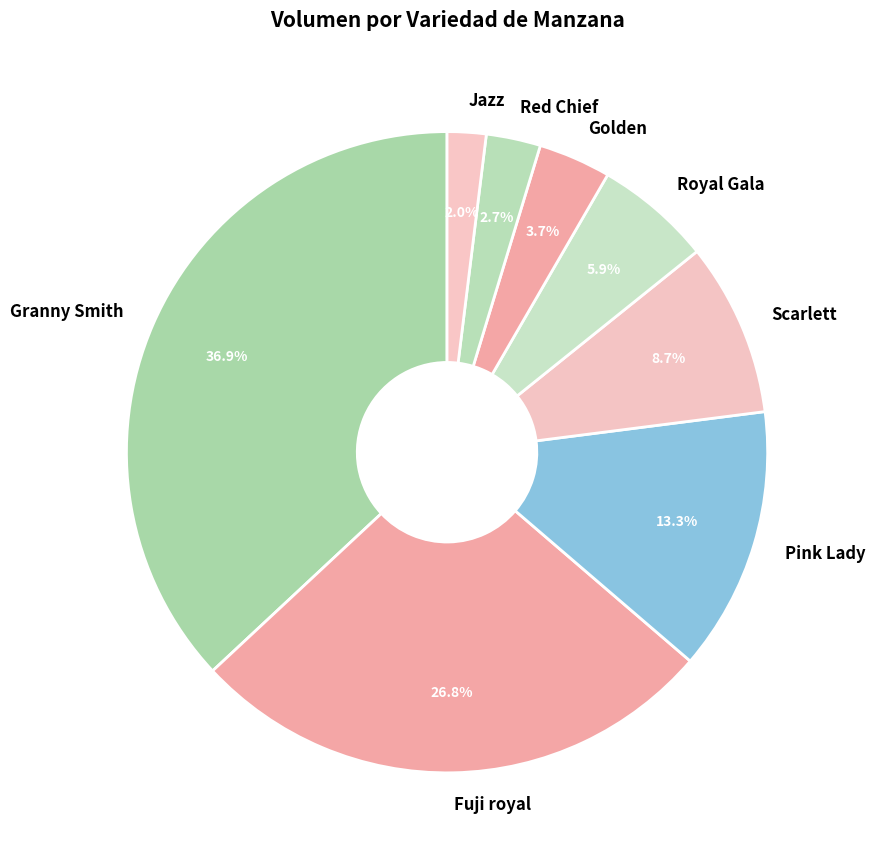

What percentage is the Pink Lady slice, to the nearest percent?

13%